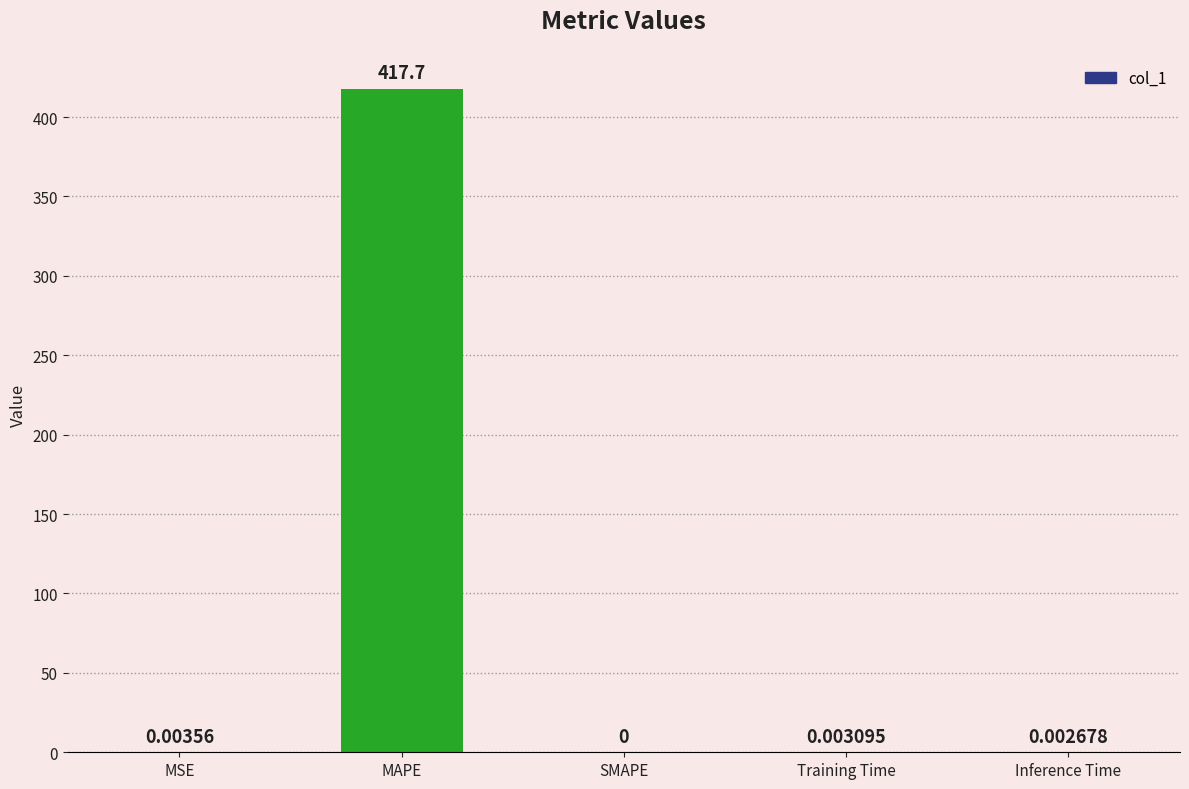

Which label corresponds to the largest value in the chart?

MAPE